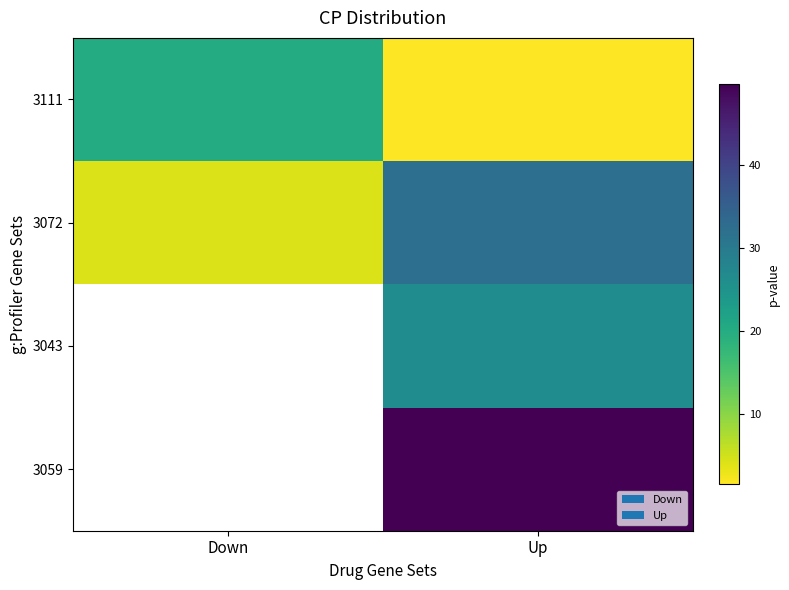

The 3111 series shows 29.0 at Down. True or false?

False